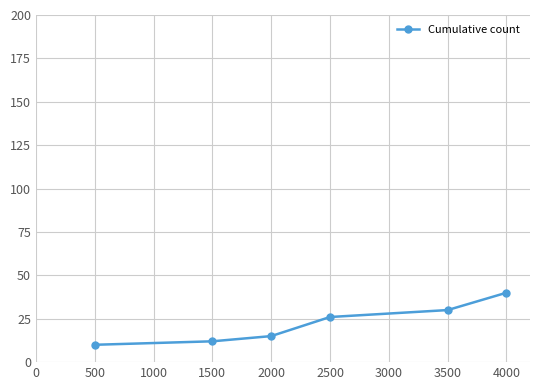

Reading right to left, transcribe all the data shown in this chart.

4000=40	3500=30	2500=26	2000=15	1500=12	500=10